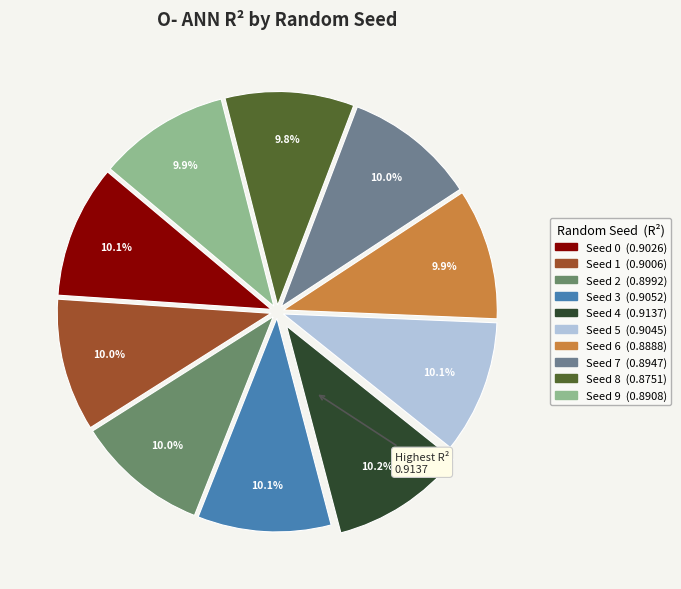

Combined, what portion of the pie is Seed 0 and Seed 1?

20.1%